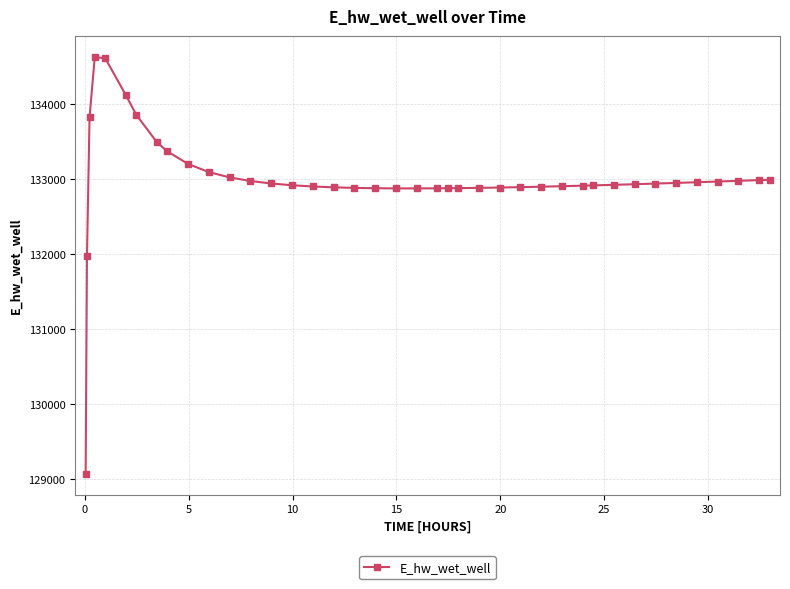

What is the average value?

133000.4